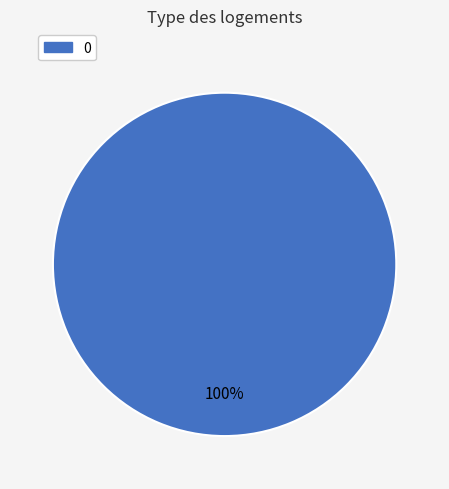

Does any single category account for the majority?

Yes